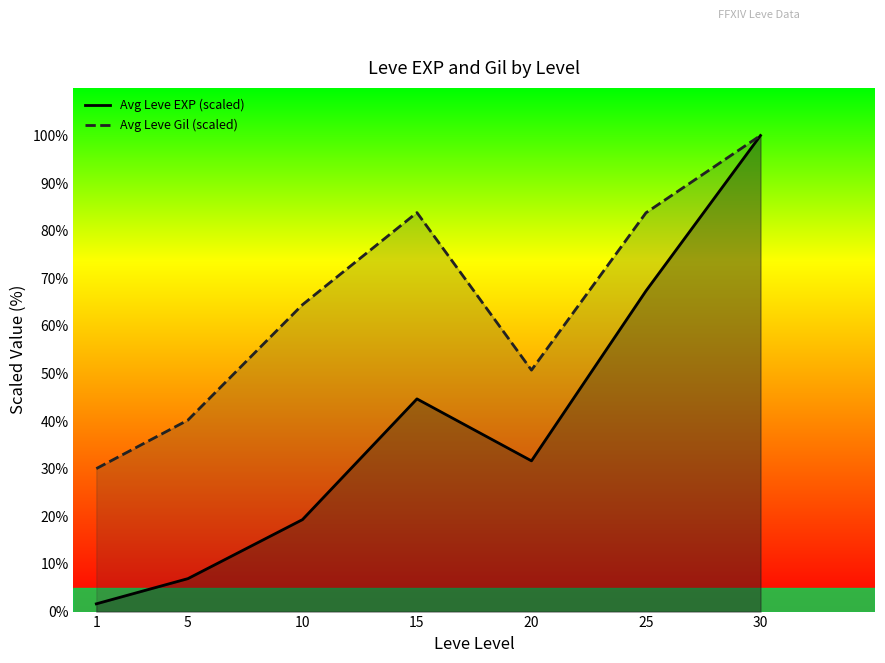

What is the lowest value of the Avg Leve EXP (scaled) series?

1.6